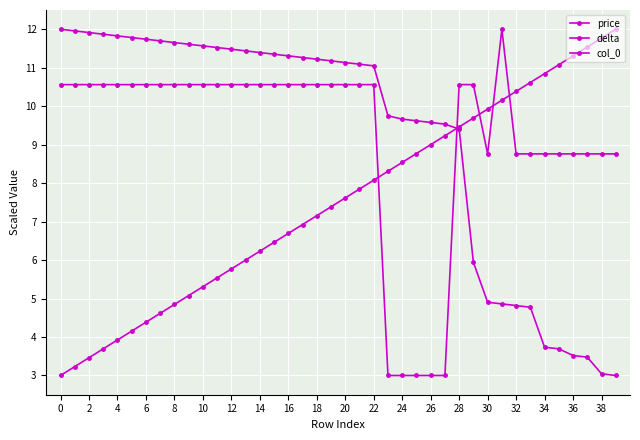

Where is the first local maximum for price?

31